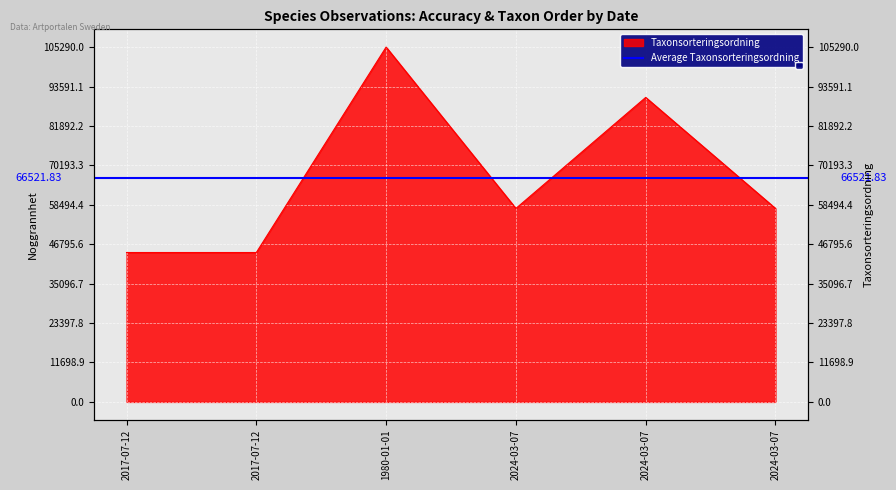

Rank the categories by value from highest to lowest.

1980-01-01, 2024-03-07, 2024-03-07, 2024-03-07, 2017-07-12, 2017-07-12